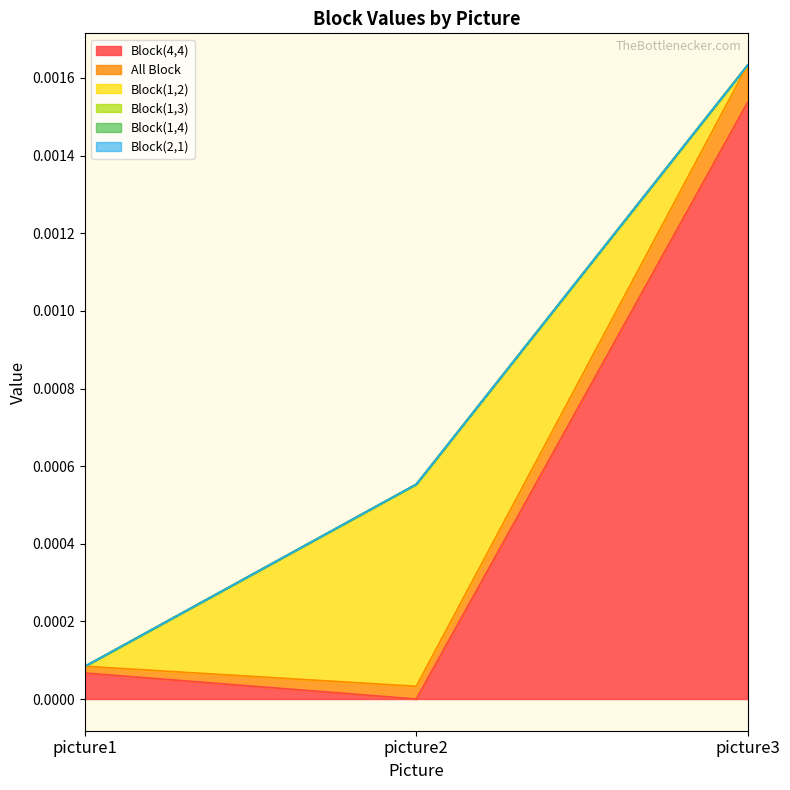

What are all the series names shown in the legend?

Block(4,4), All Block, Block(1,2), Block(1,3), Block(1,4), Block(2,1)